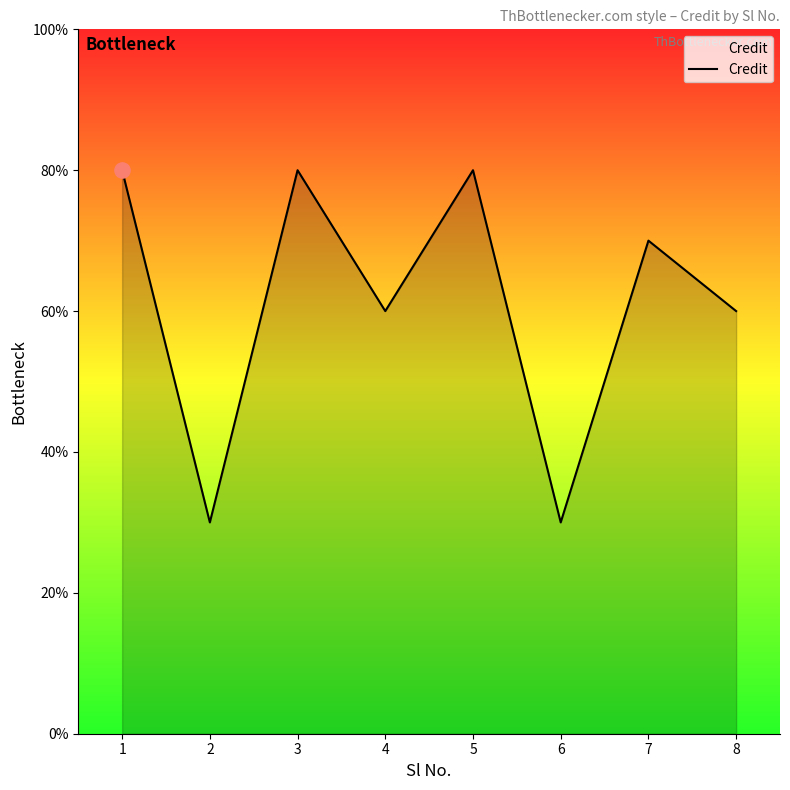

What is the ratio of the value at 6 to the value at 2?

1.0